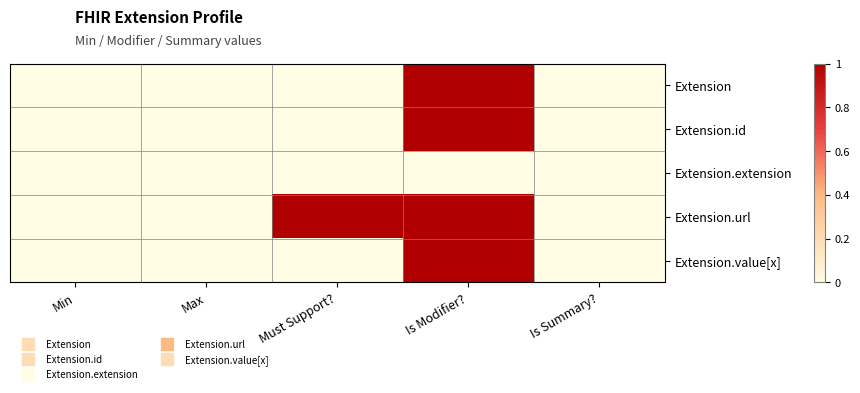

At Must Support?, list the series in order from largest to smallest.

Extension.url, Extension, Extension.id, Extension.extension, Extension.value[x]